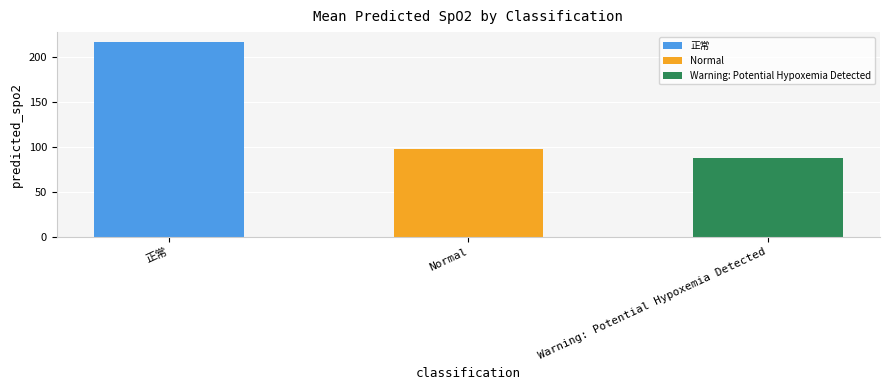

What is the change in value from Normal to Warning: Potential Hypoxemia Detected?

-9.7